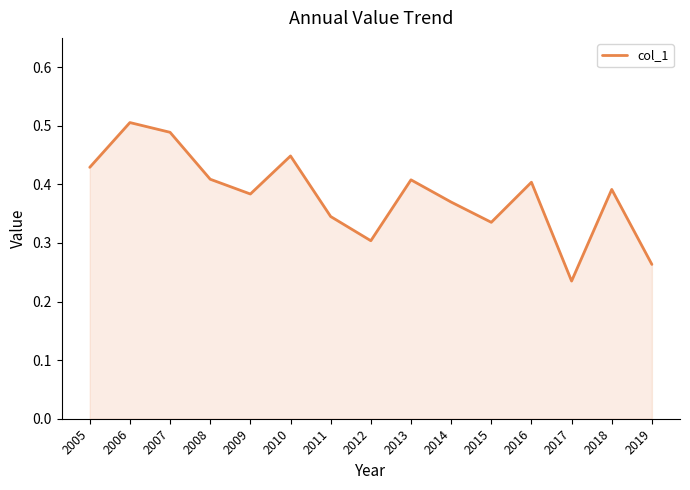

Which has a higher value, 2014 or 2018?

2018